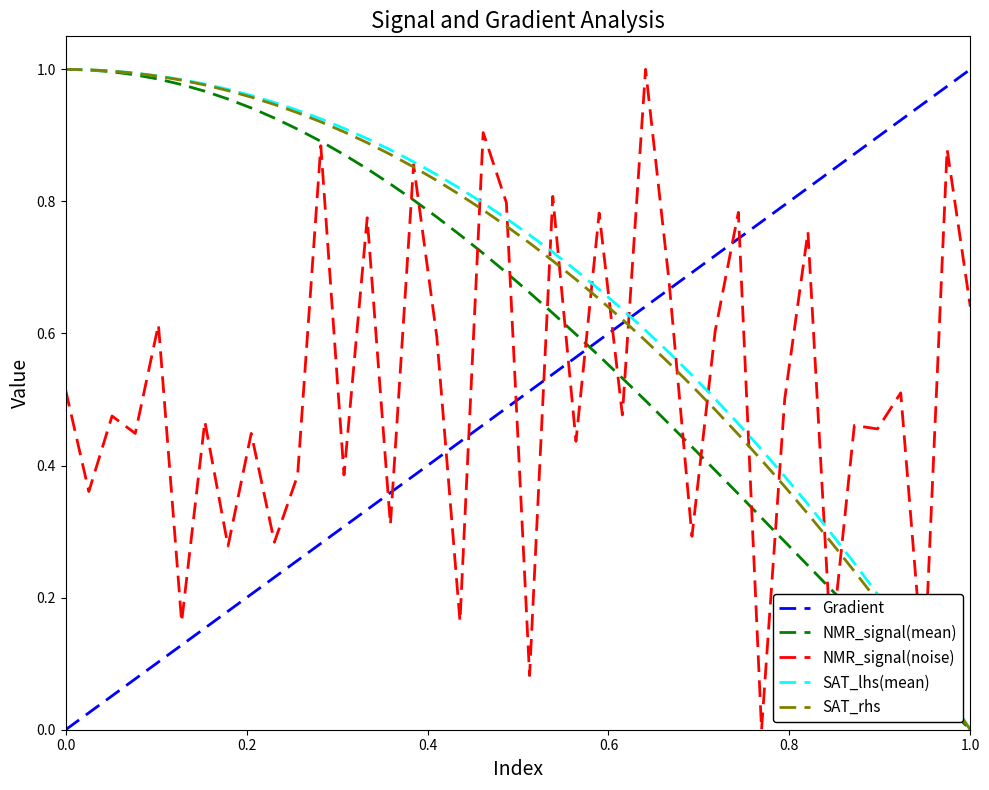

Does the chart display data point markers on the line(s)?

No